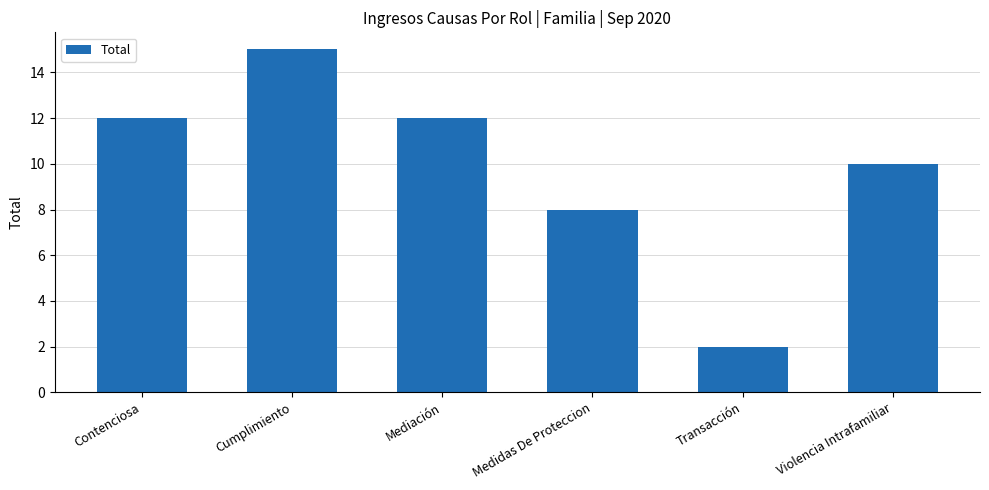

What is the difference between the values at Medidas De Proteccion and Mediación?

4